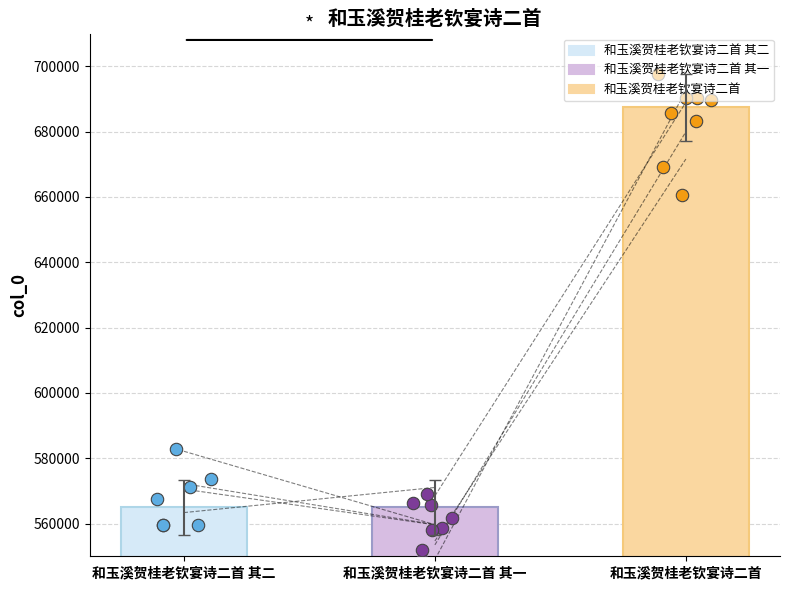

What is the ratio of the value at 和玉溪贺桂老钦宴诗二首 to the value at 和玉溪贺桂老钦宴诗二首 其一?

1.2